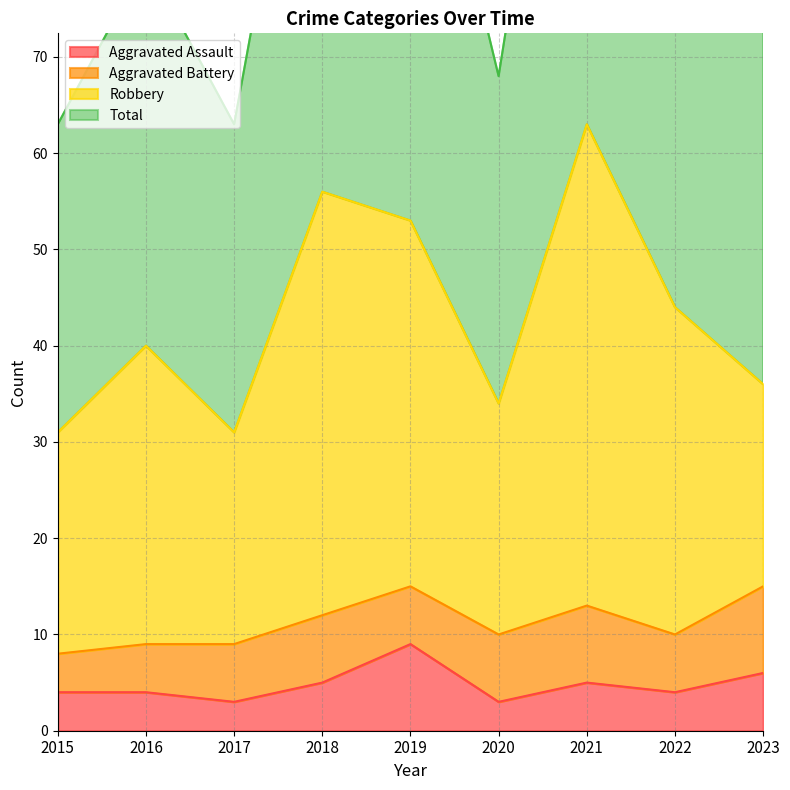

The Aggravated Assault series shows 3 at 2017. True or false?

True